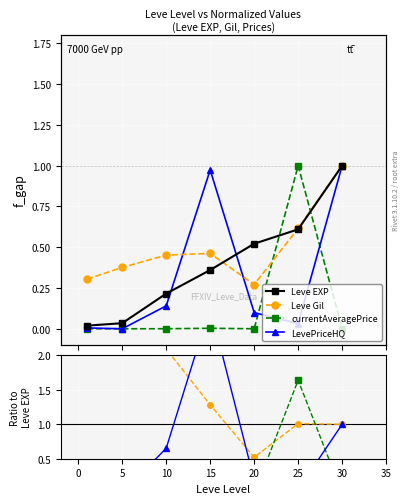

Is the value of Leve EXP at 15 greater than the value of currentAveragePrice at 20?

Yes